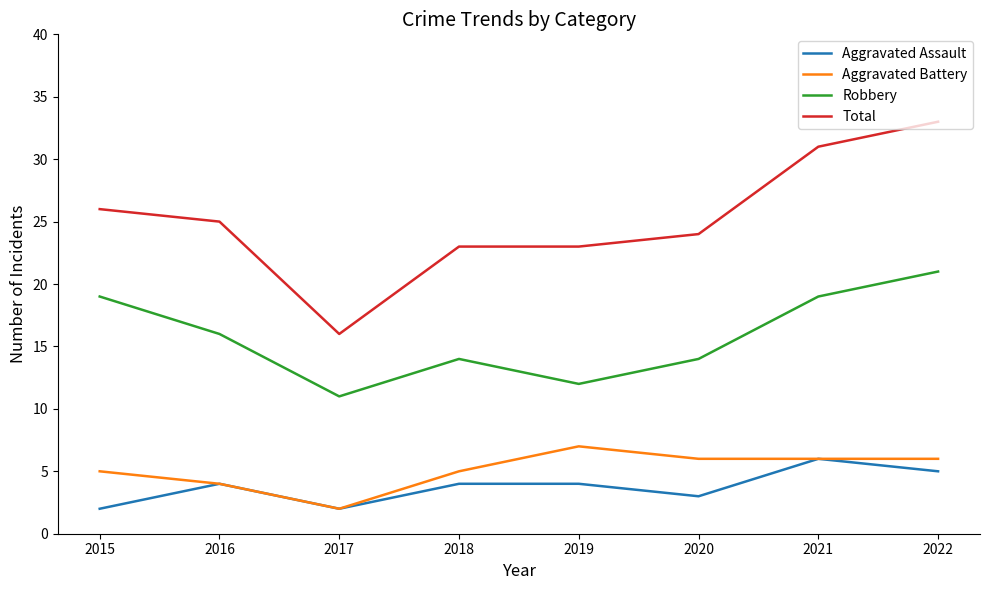

What value does the Total series have at 2019, to the nearest 10?

20